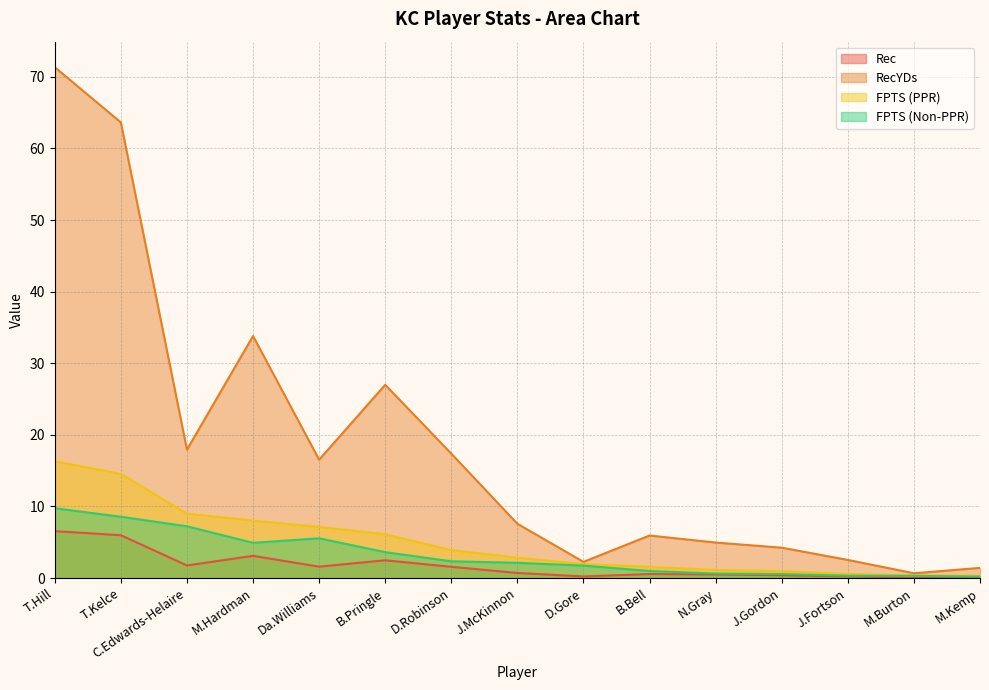

What position from the left is Da.Williams?

5